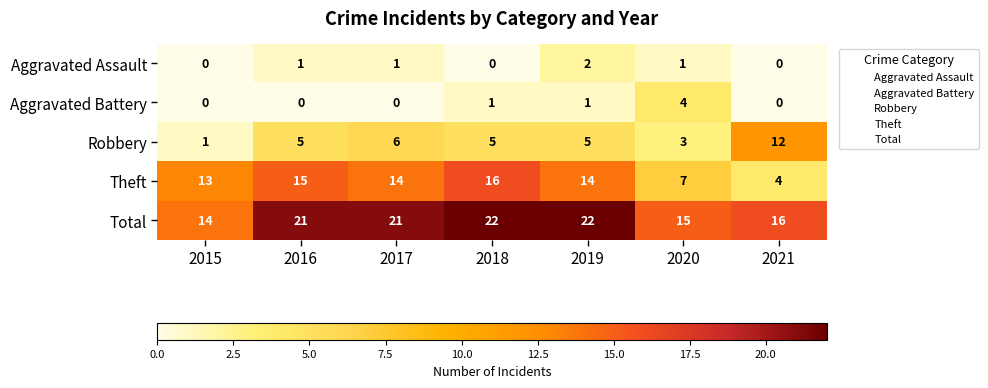

What is the lowest value of the Total series?

14